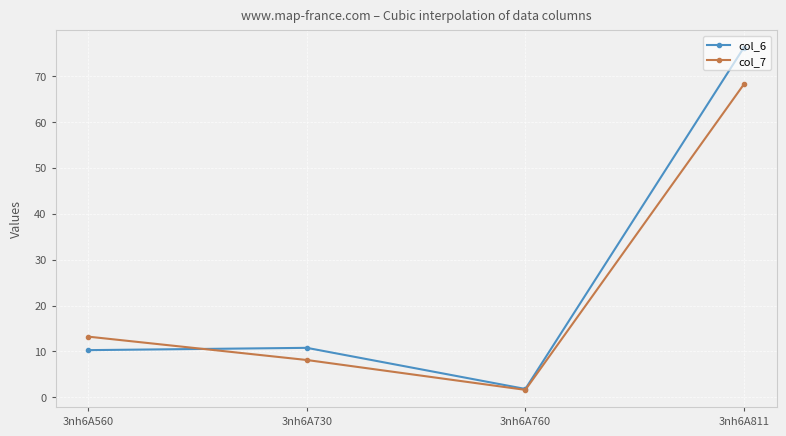

What is the average value of the col_7 series?

22.8